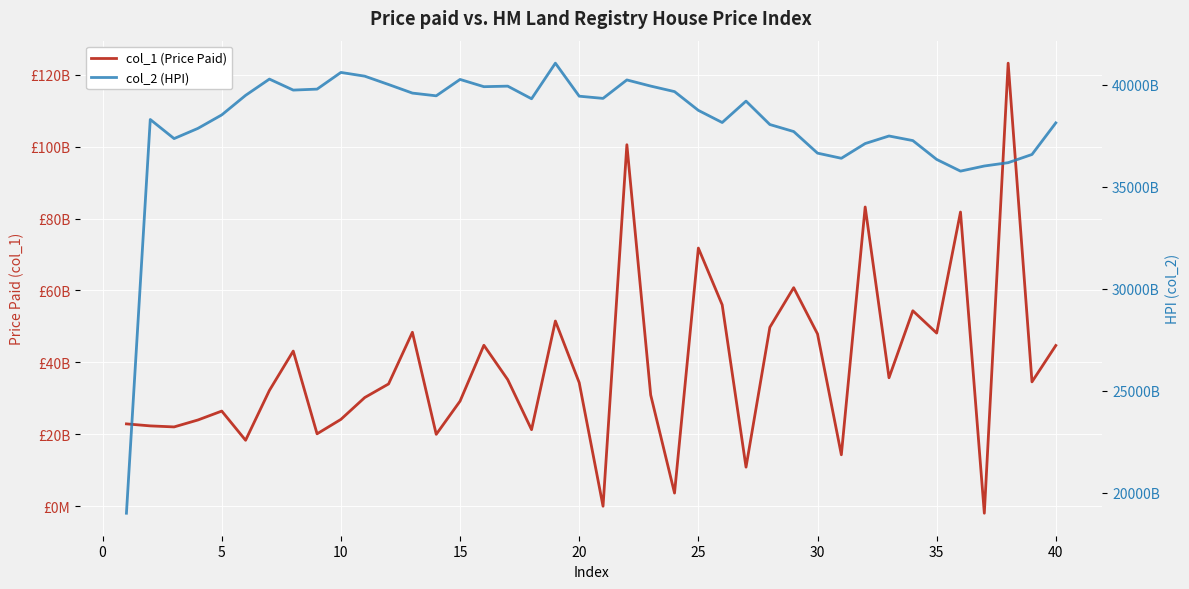

Which series has the largest range (max minus min)?

col_2 (HPI)